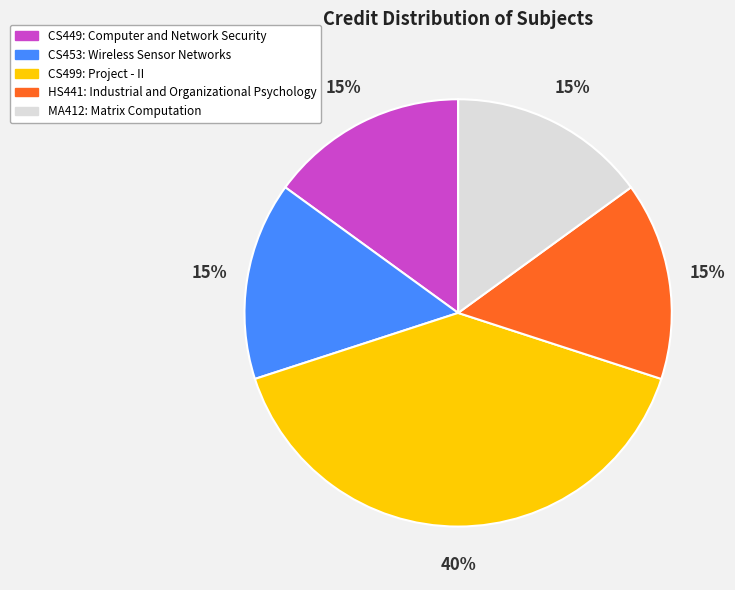

Which slice is the largest?

CS499: Project - II